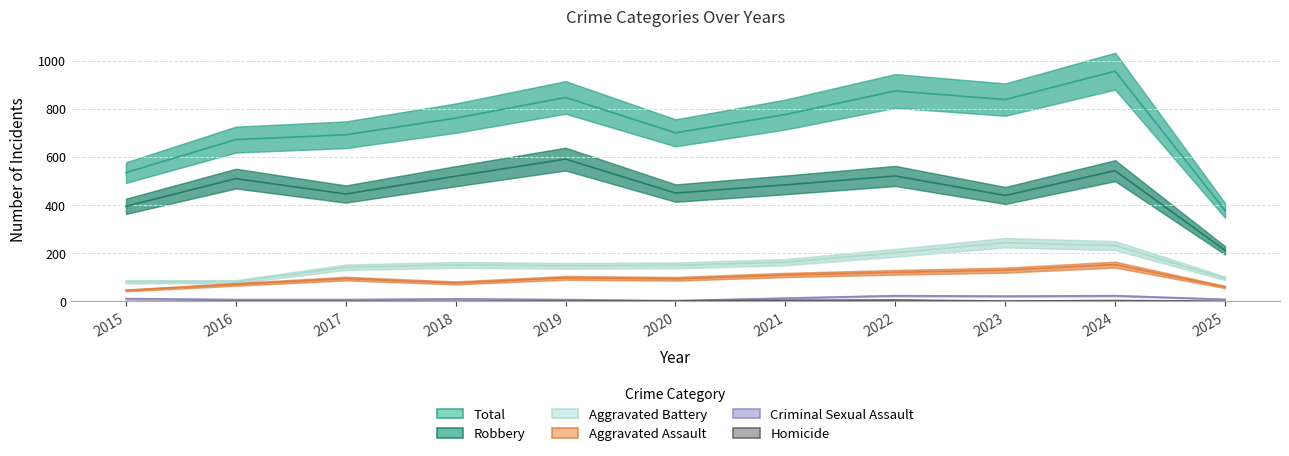

What is the value of the Total point at the 2nd from the left?

672